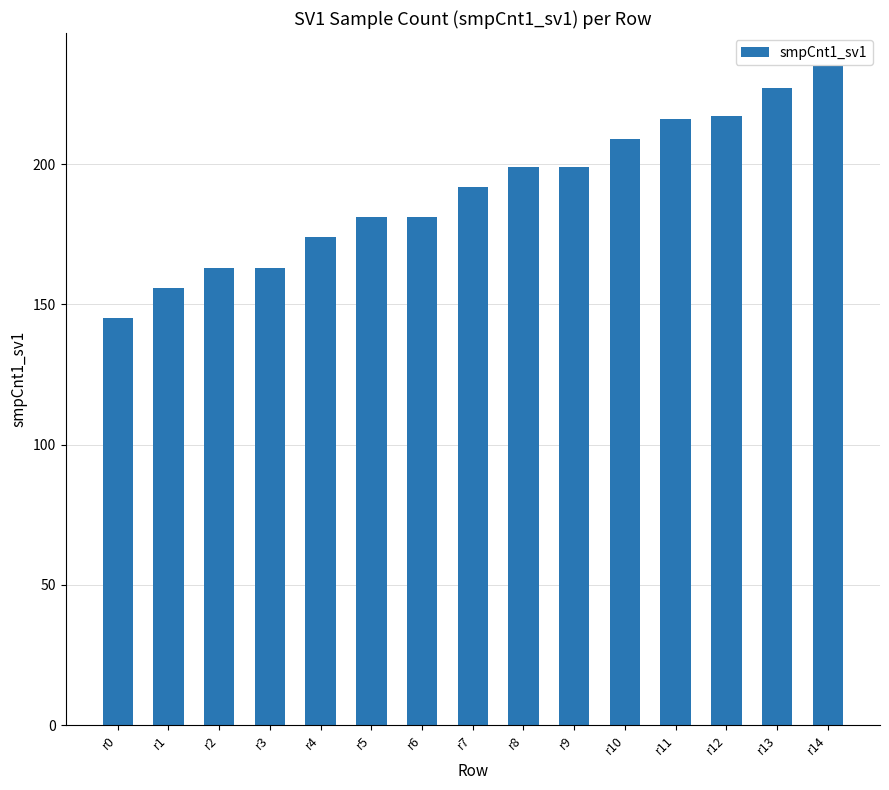

What is the smallest value displayed?

145